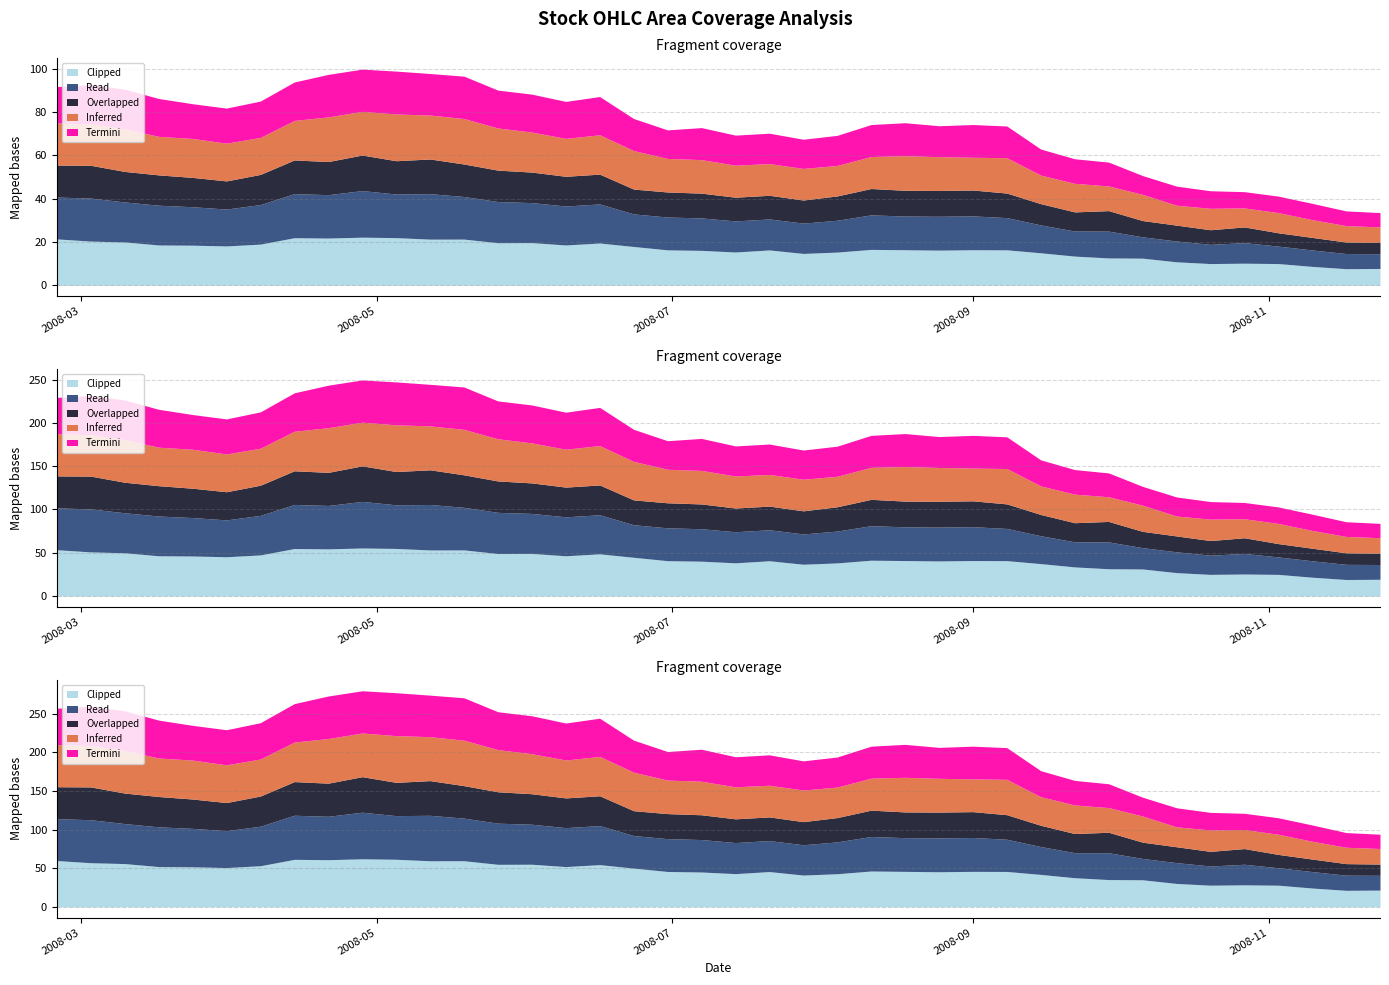

How many interior local valleys does the Inferred series have?

11